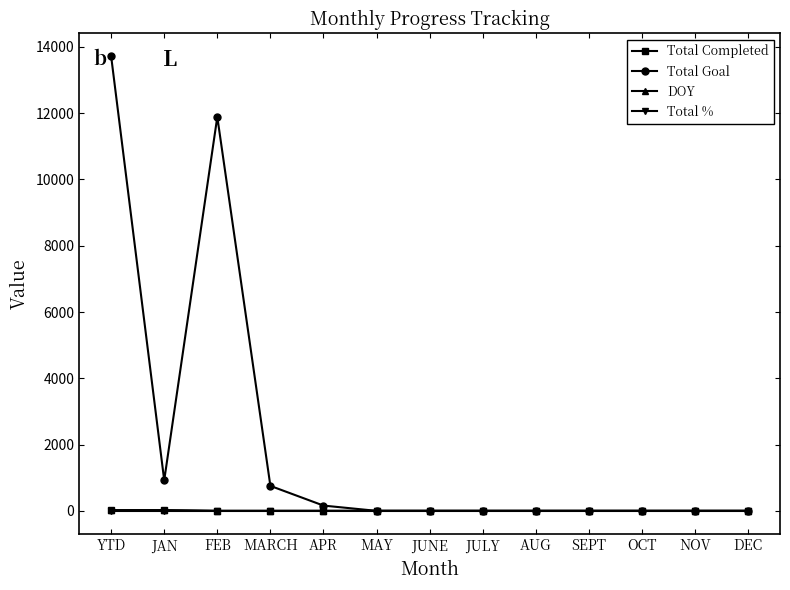

What position from the right is SEPT?

4